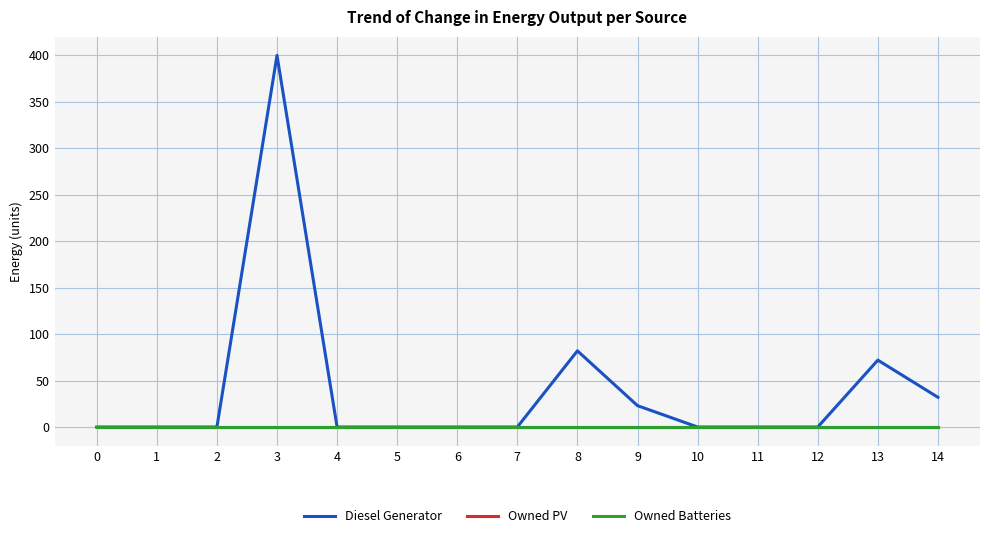

At how many categories does at least one series exceed 284?

1